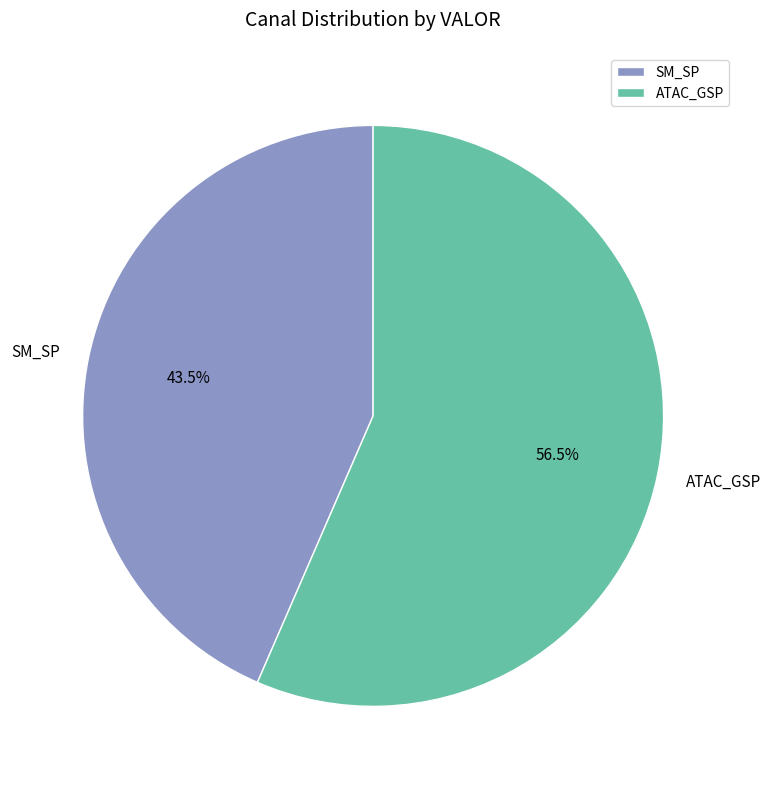

Count the number of slices in the pie.

2